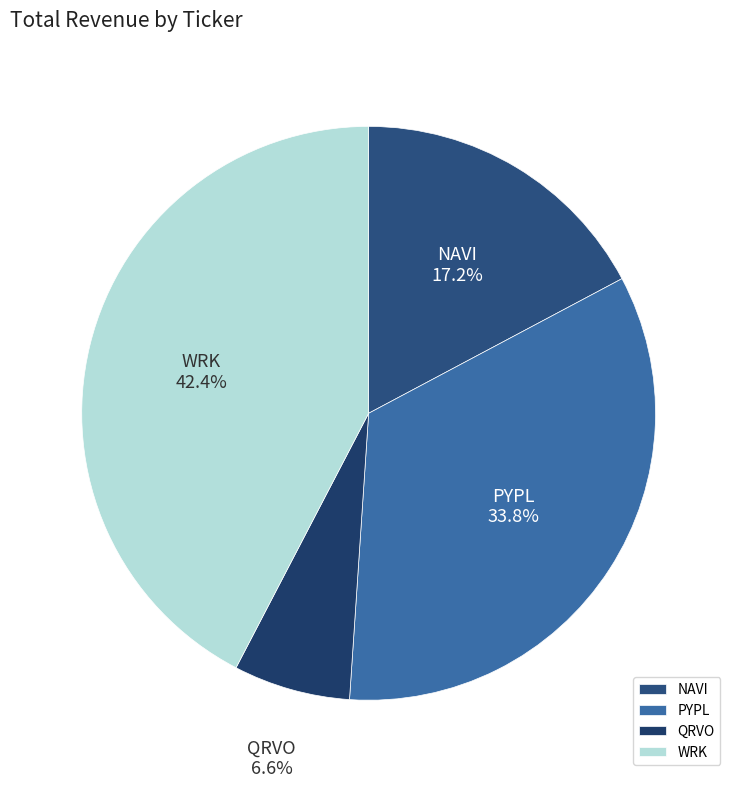

How many slices are in this pie chart?

4